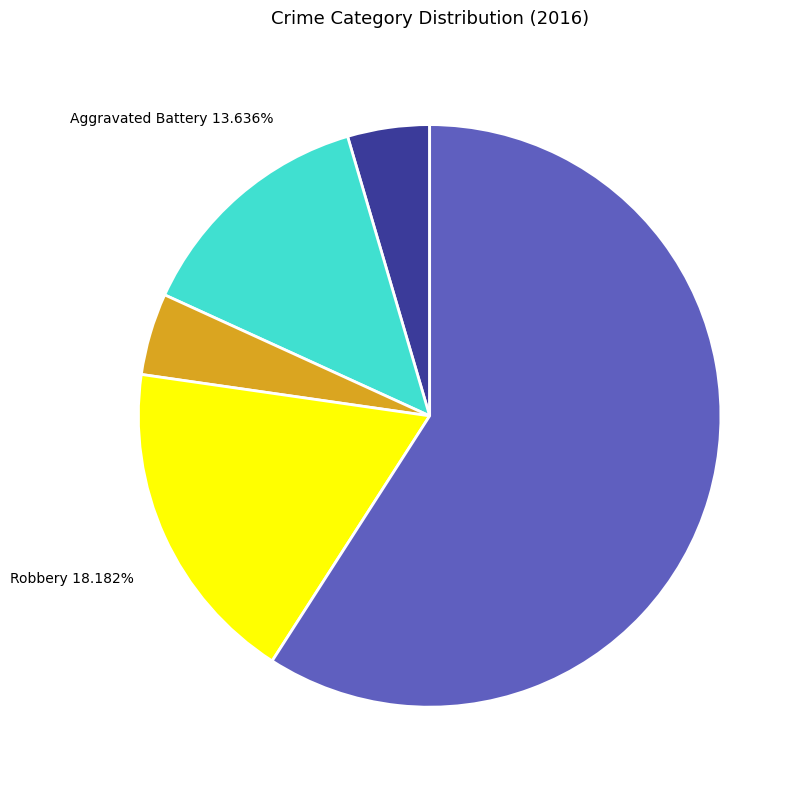

Is there a majority slice in this chart?

Yes